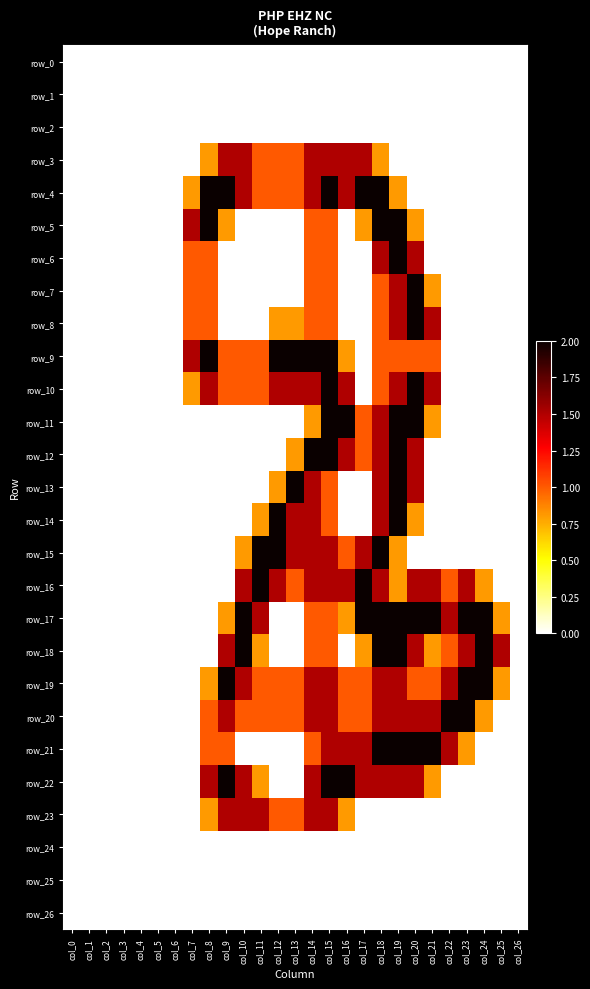

What value does the row_3 series have at col_10?

1.5